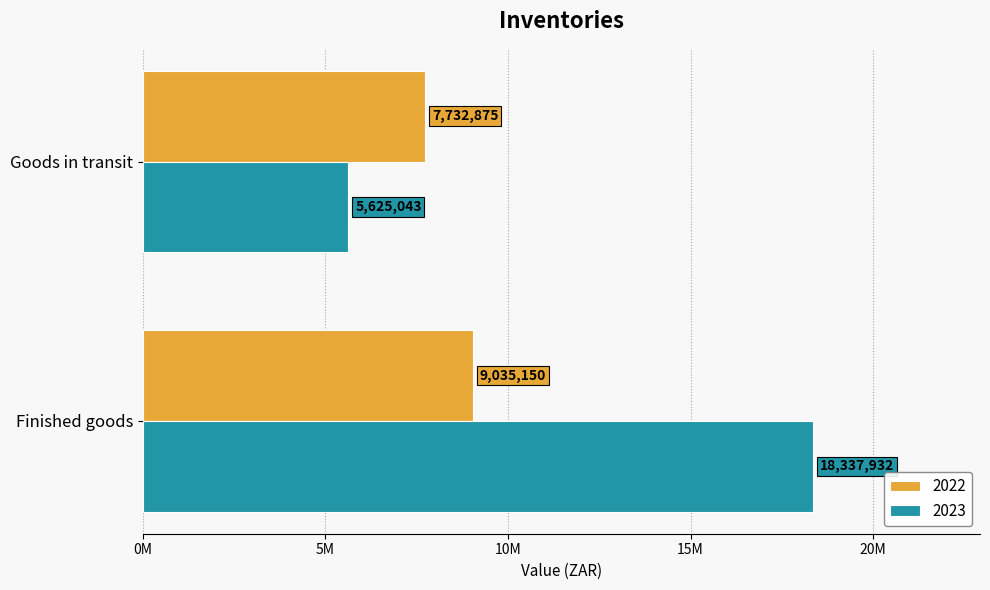

What are all the series names shown in the legend?

2022, 2023